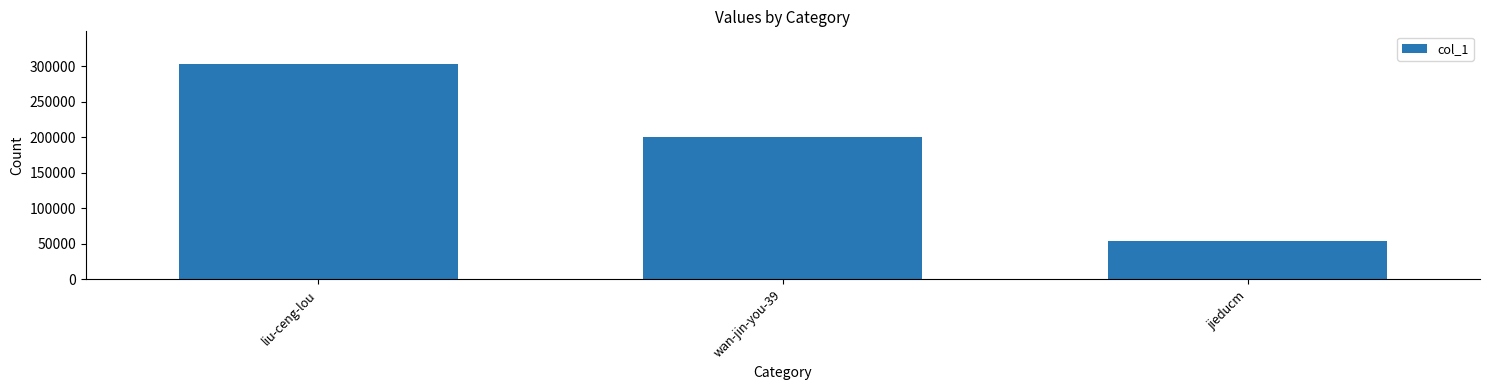

Is it true that the value at liu-ceng-lou is 303746?

True